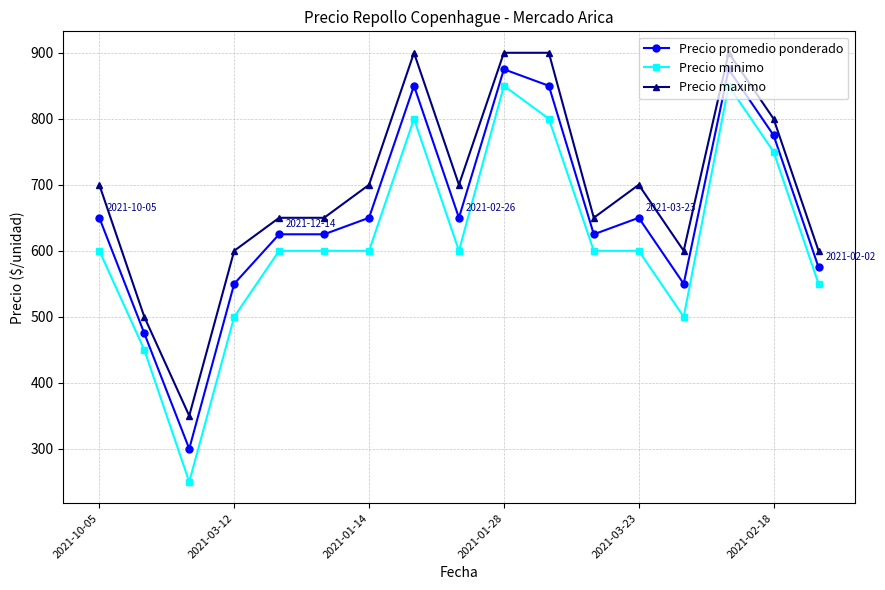

What is the sum of all Precio minimo values?

10500